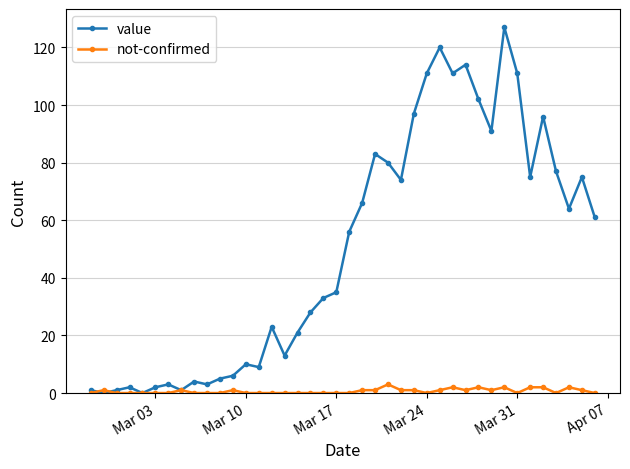

Which series has the largest total across all categories?

value